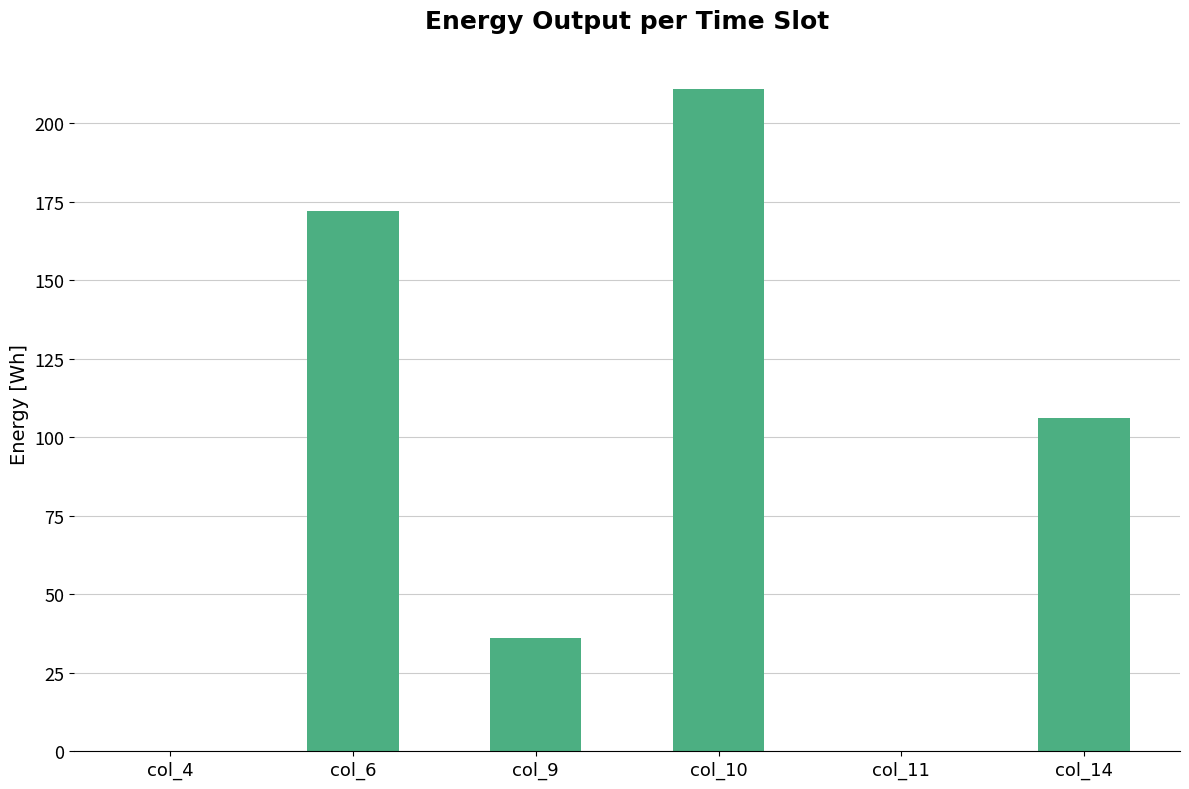

What is the maximum value shown in the chart?

211